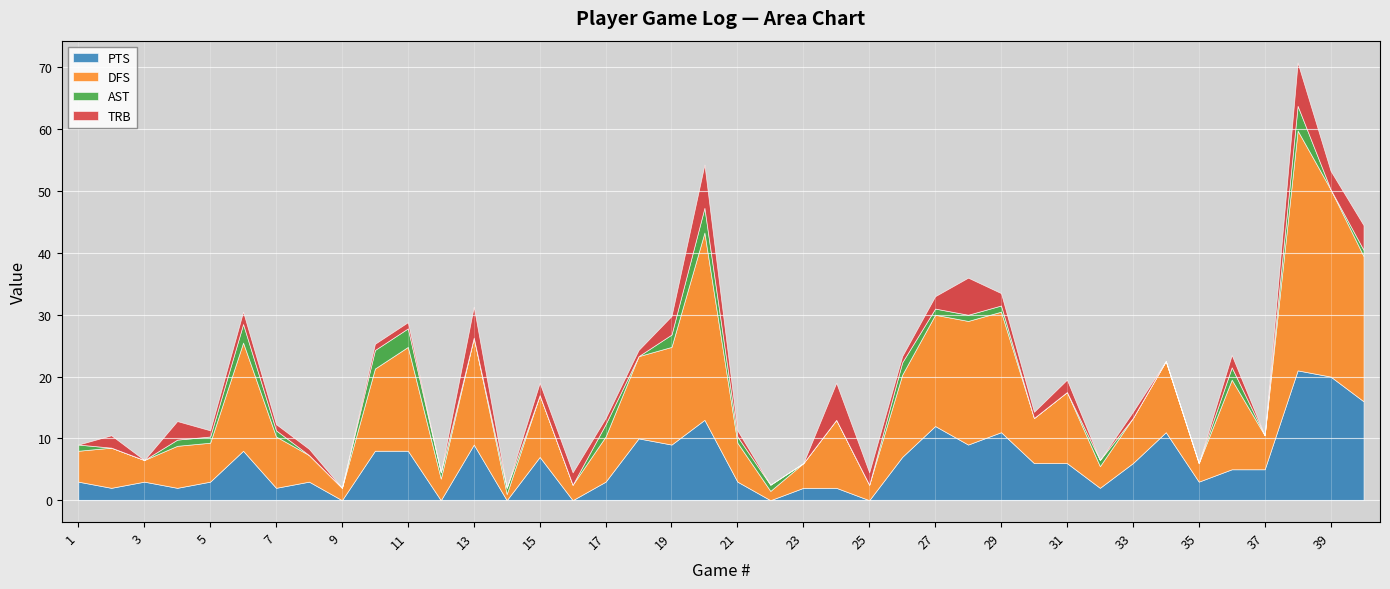

Between 18 and 26, which series saw the biggest shift?

PTS